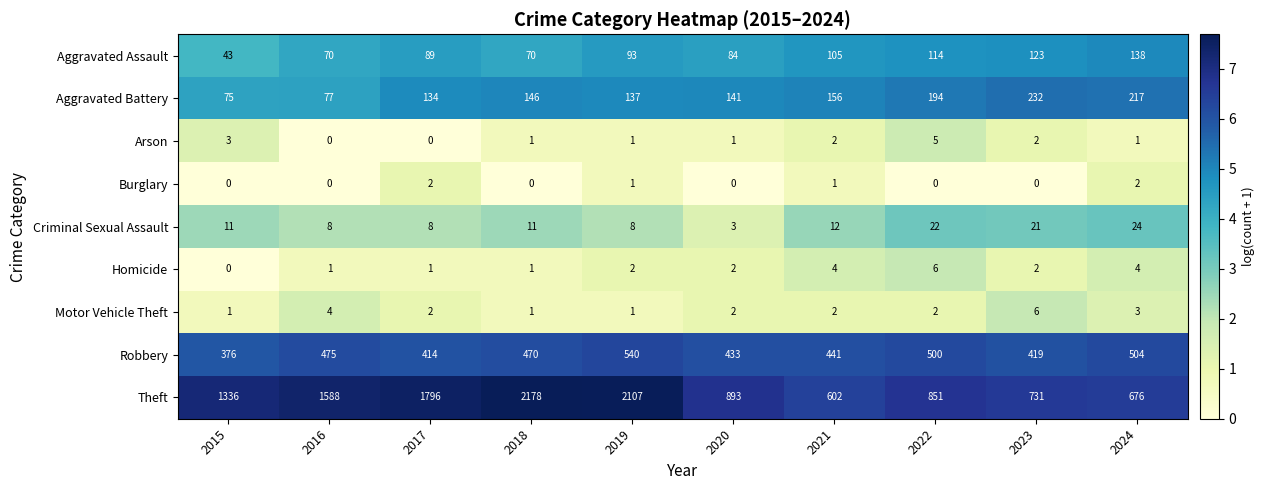

At which label does Arson reach its peak?

2022